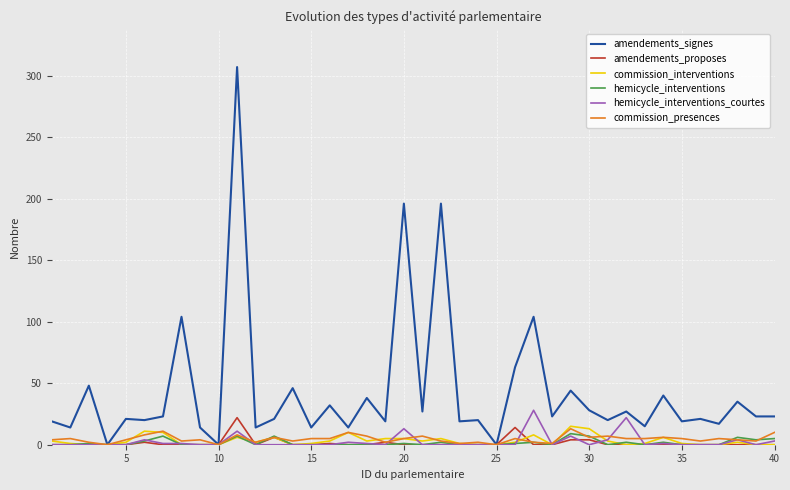

Which series has the largest range (max minus min)?

amendements_signes